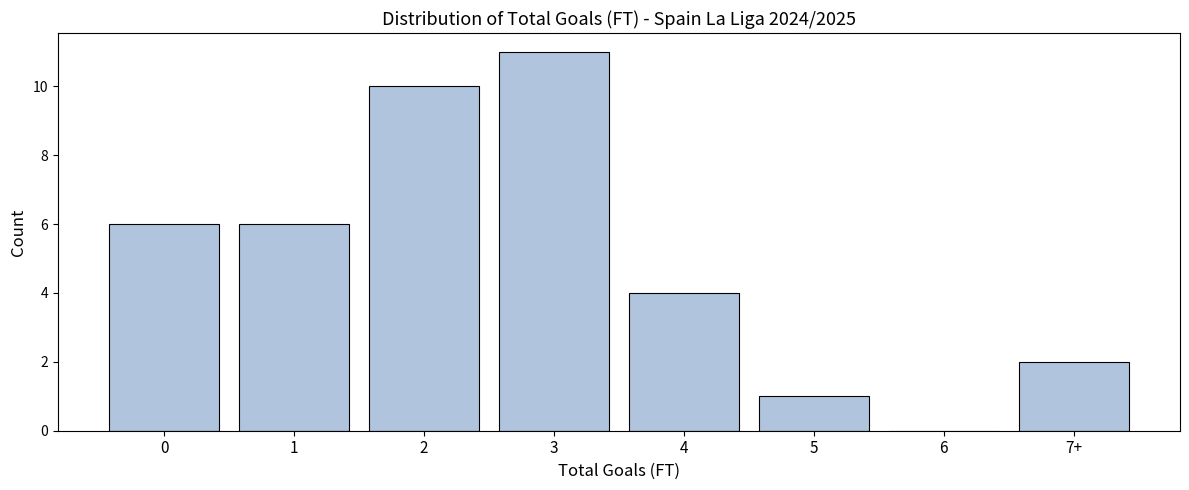

Reading left to right, what are all the values shown in this chart?

0=6	1=6	2=10	3=11	4=4	5=1	6=0	7+=2